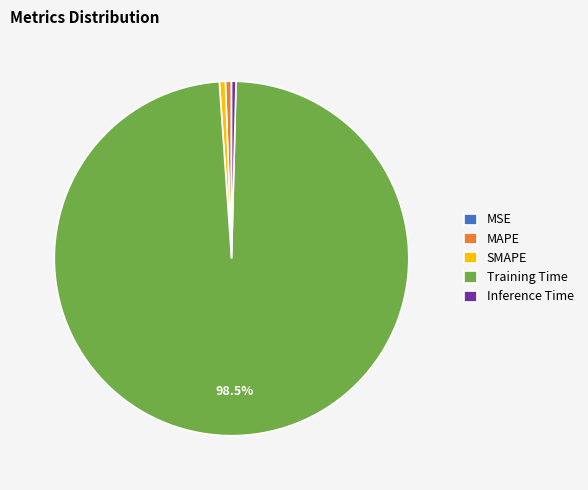

Between Inference Time and Training Time, which is larger?

Training Time